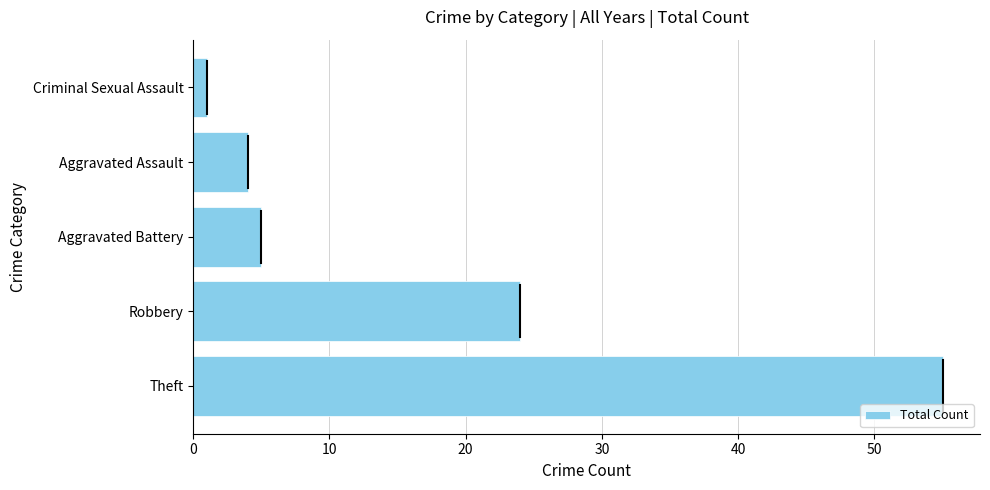

Rank the categories by value from highest to lowest.

Theft, Robbery, Aggravated Battery, Aggravated Assault, Criminal Sexual Assault